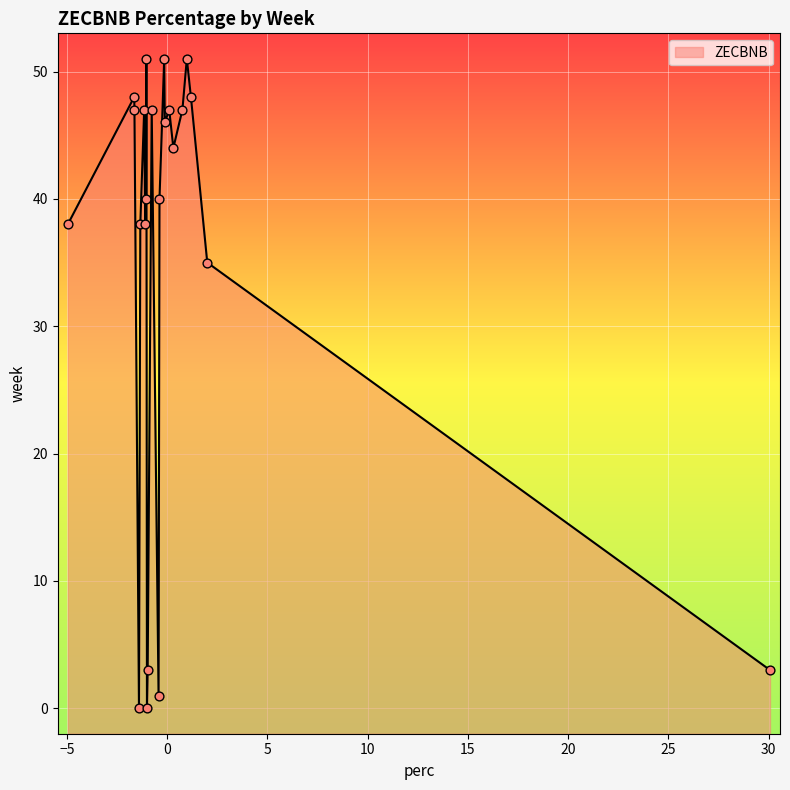

Which has a higher value, 46 or 40?

46